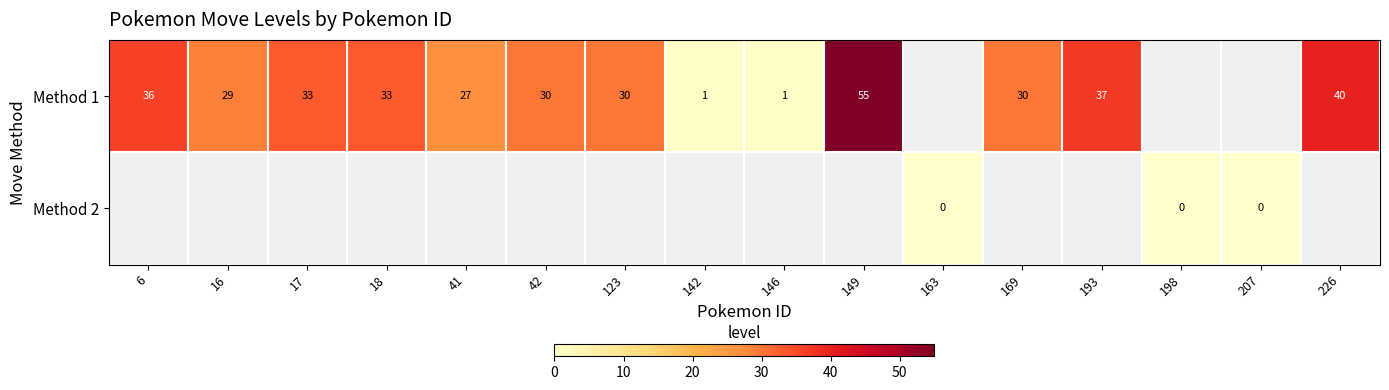

How many values in Method 1 are above zero?

13